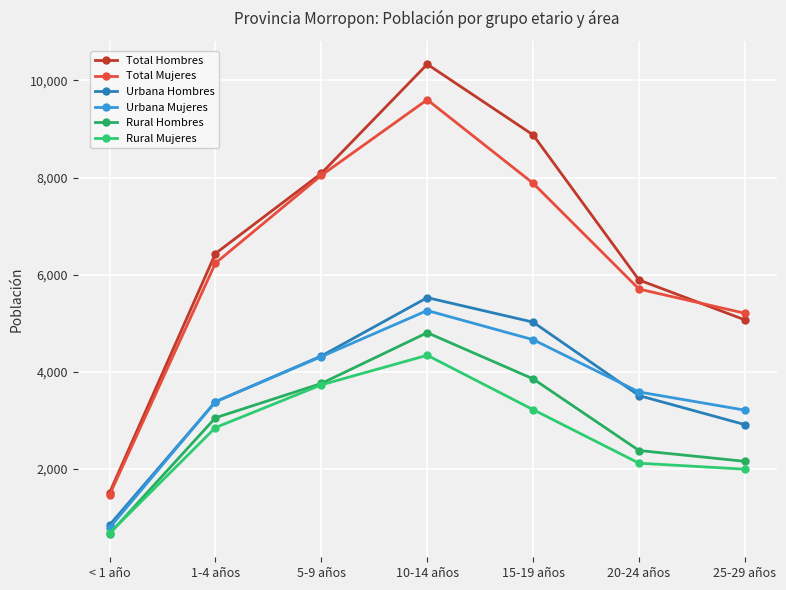

Is the value of Total Mujeres at 20-24 años greater than the value of Urbana Mujeres at 20-24 años?

Yes